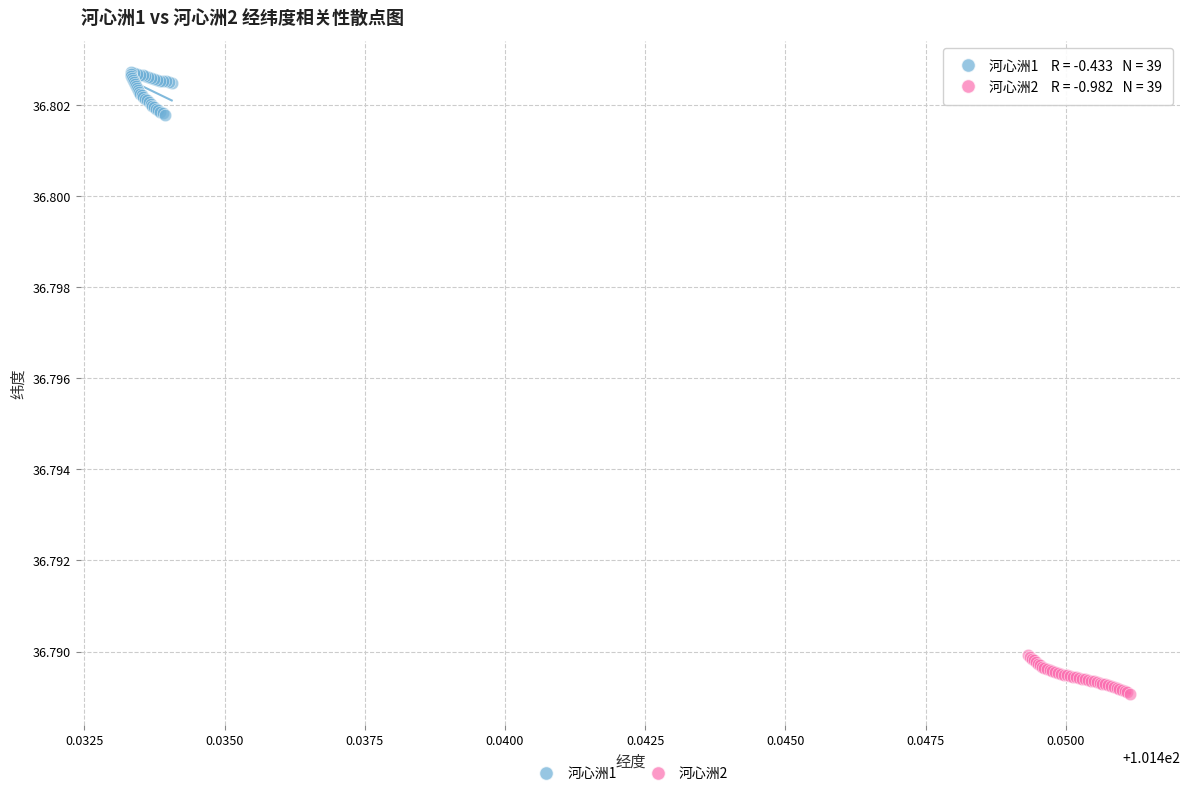

Which series reaches the minimum Y coordinate?

河心洲2